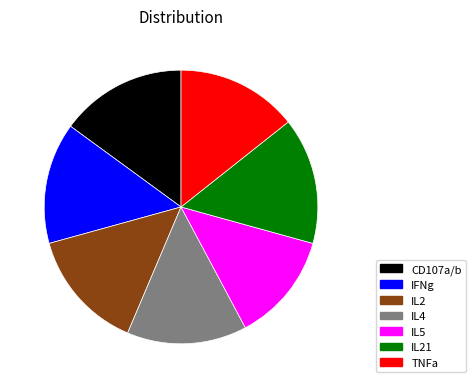

Which category has the smallest portion of the pie?

IL5